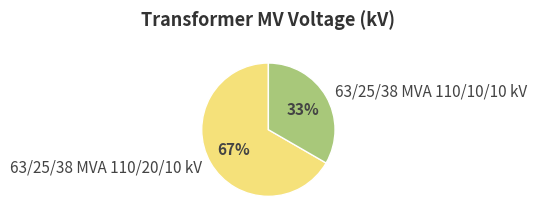

Is there a majority slice in this chart?

Yes